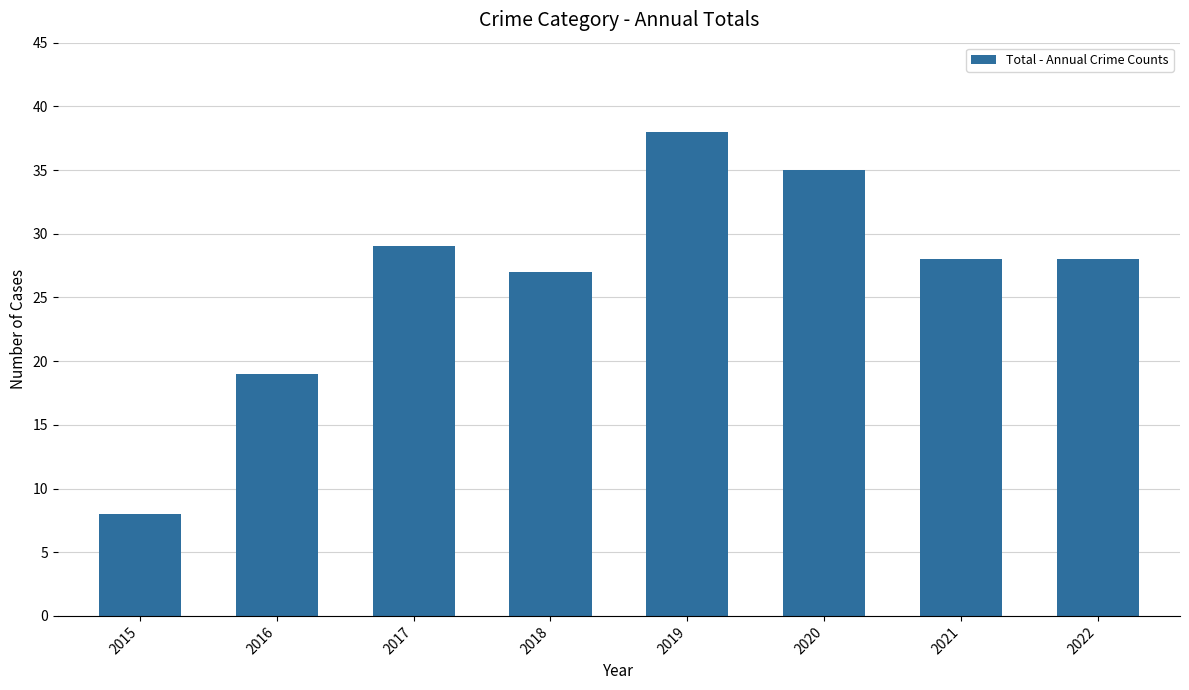

True or false: the data shows 38 at 2019.

True